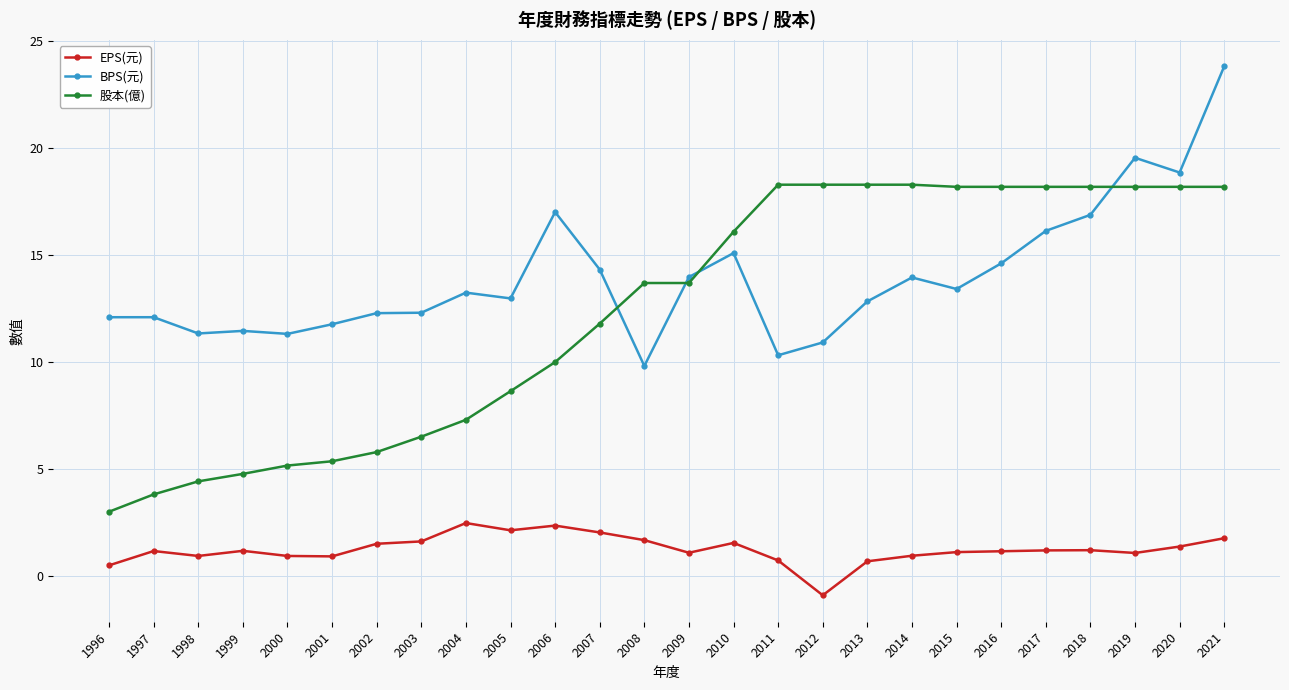

What is the total value across all series at 2005?

23.8